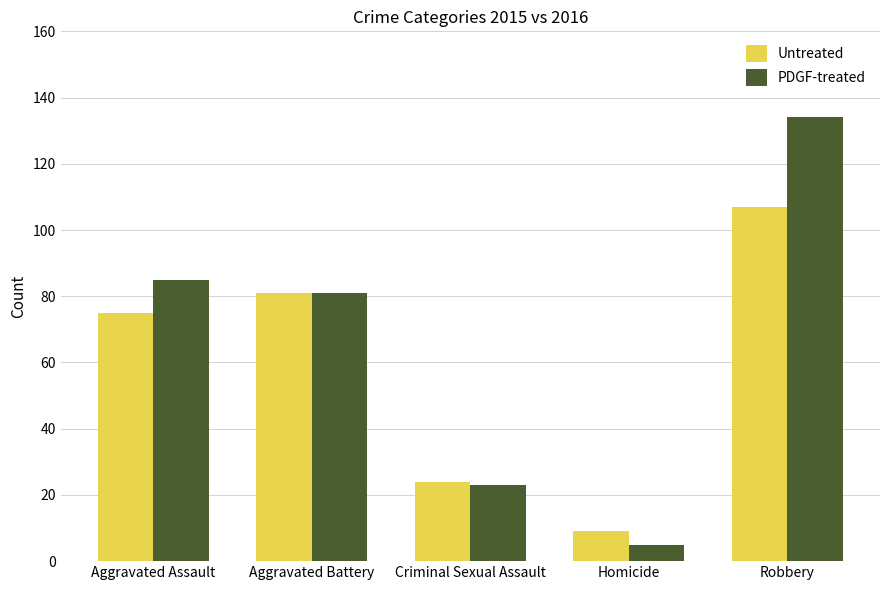

What is the total value across all series at Robbery?

241